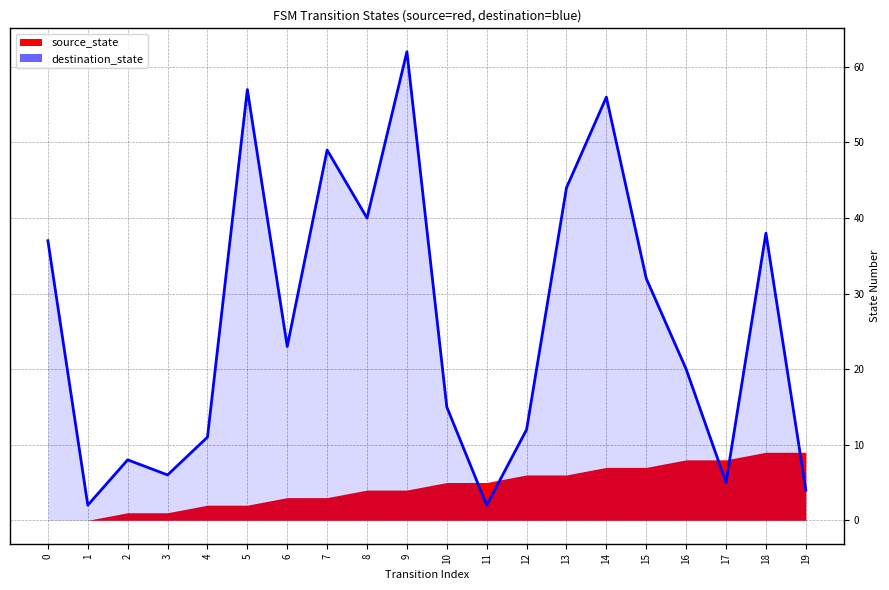

How many points are higher than both their immediate neighbors (excluding endpoints)?

6